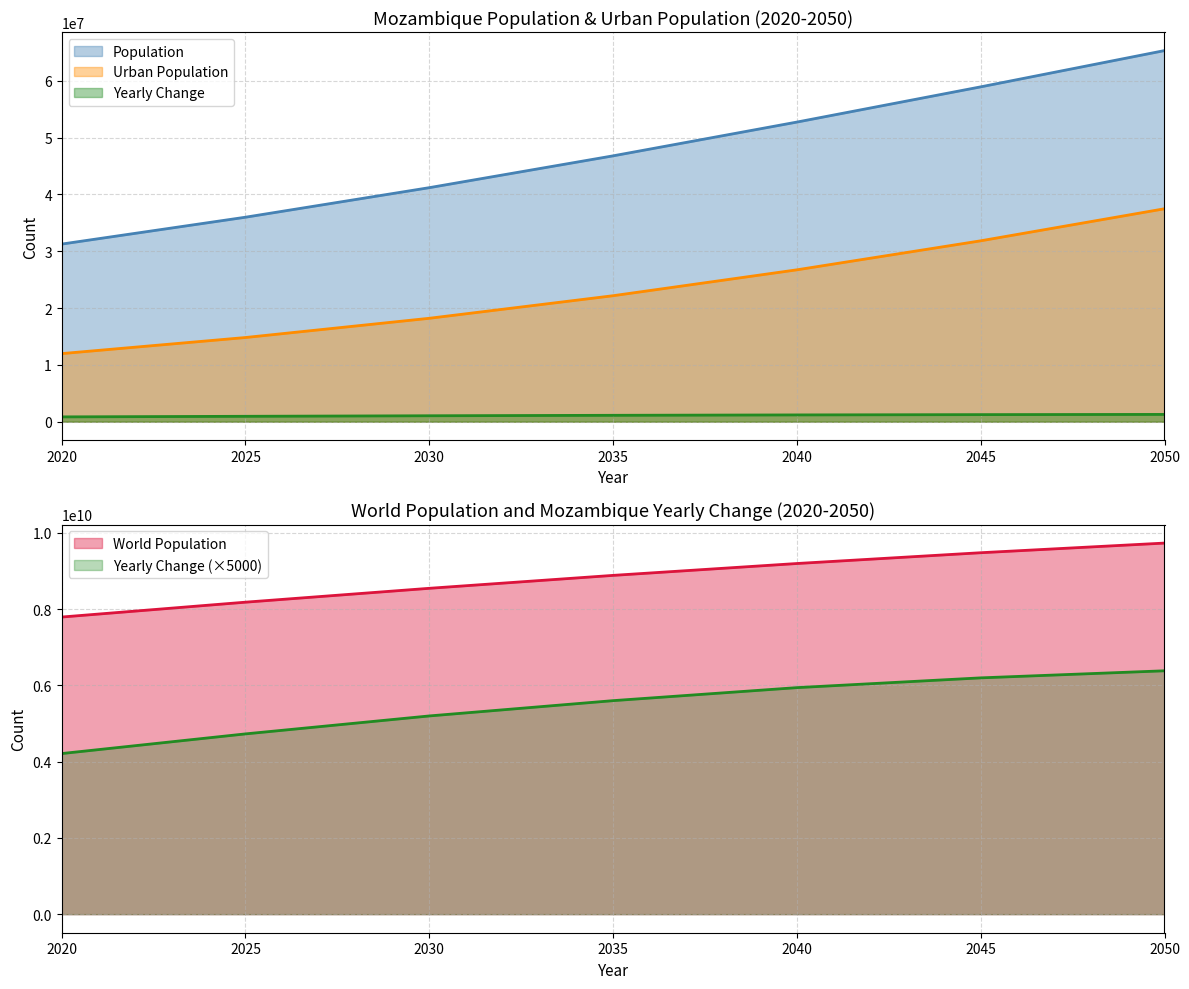

True or false: Yearly Change has more than 2 interior local peaks.

False